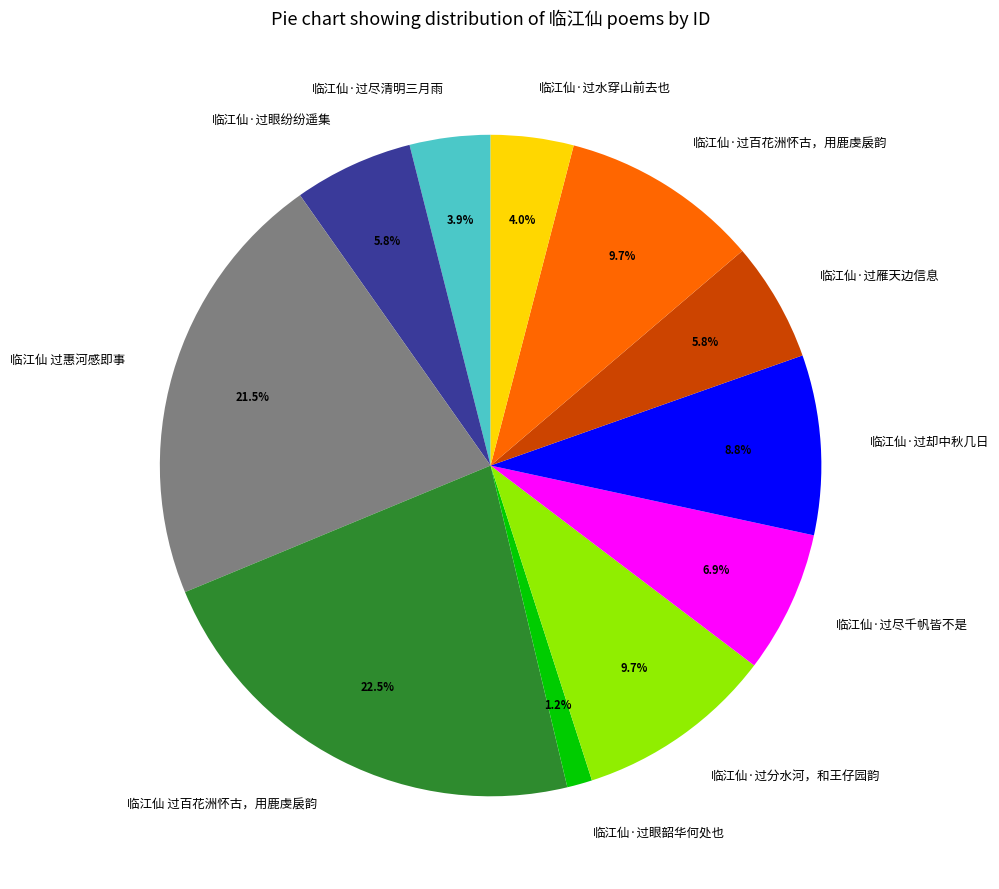

Does any single category account for the majority?

No